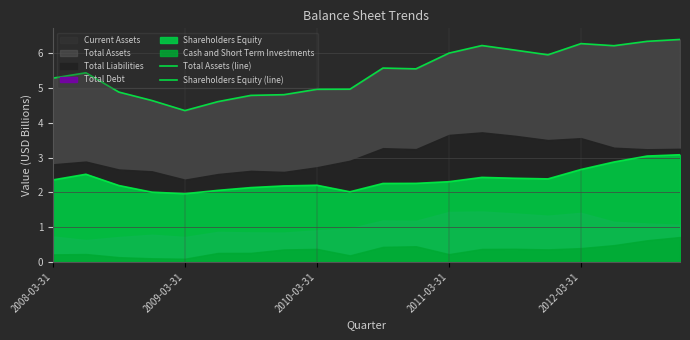

True or false: Total Assets (line) has more than 1 points higher than both neighbors.

True